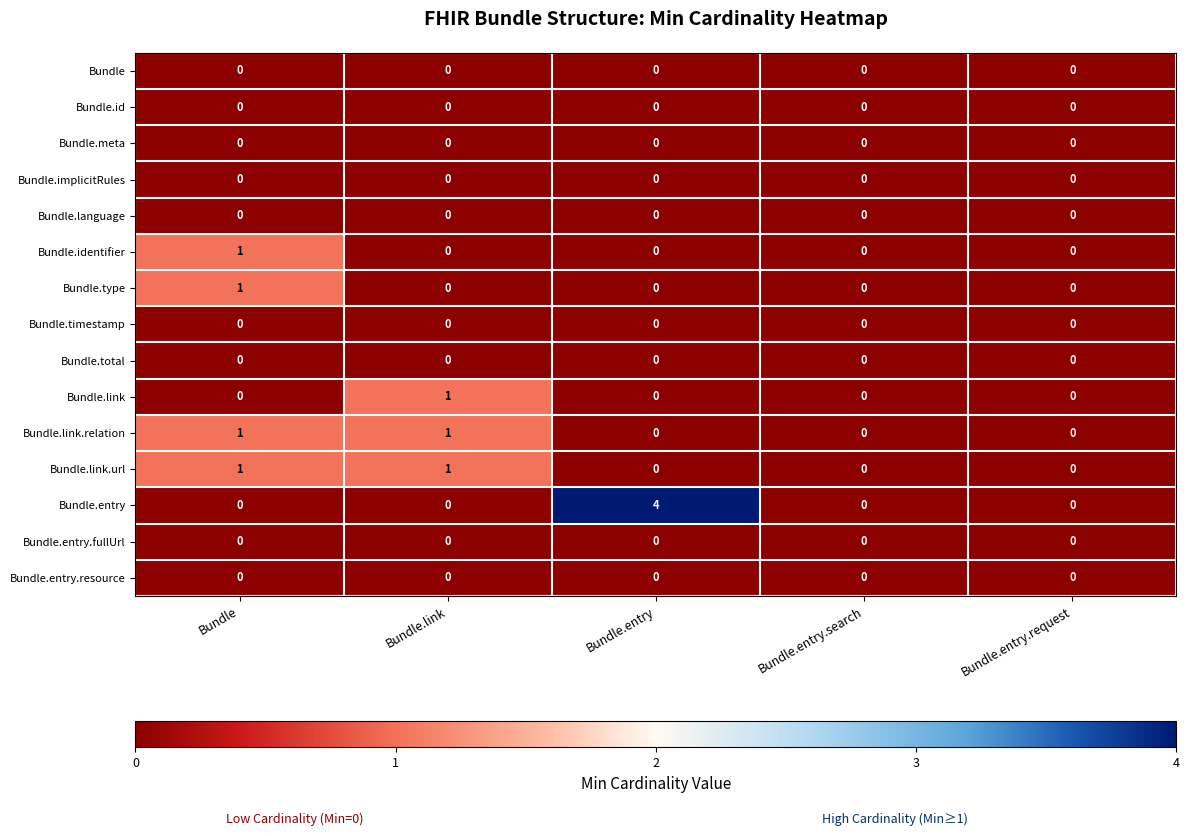

Which series has the widest spread of values?

Bundle.entry